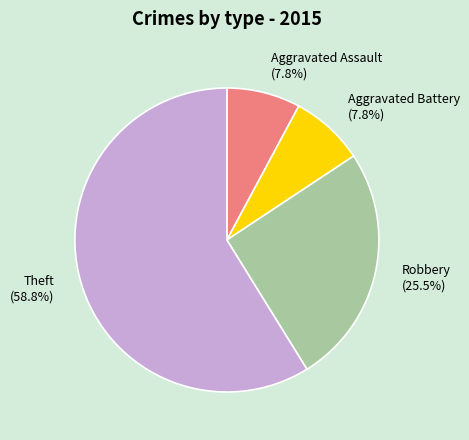

How many slices are in this pie chart?

4